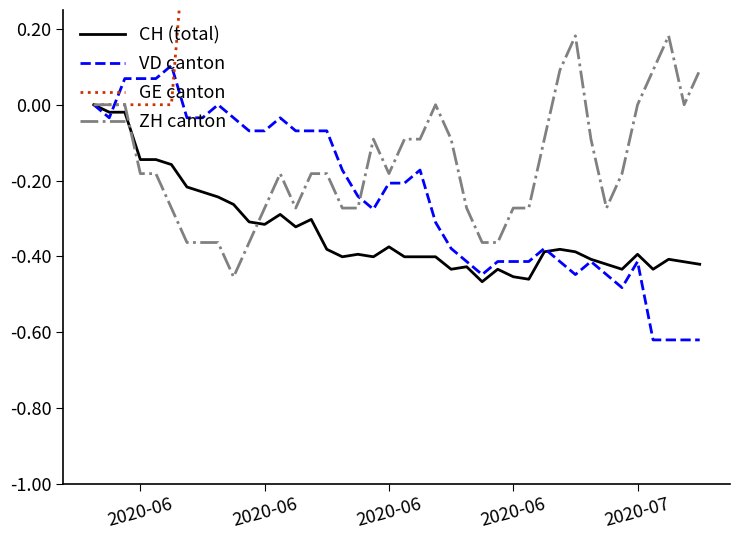

What is the average value of the GE canton series?

0.8